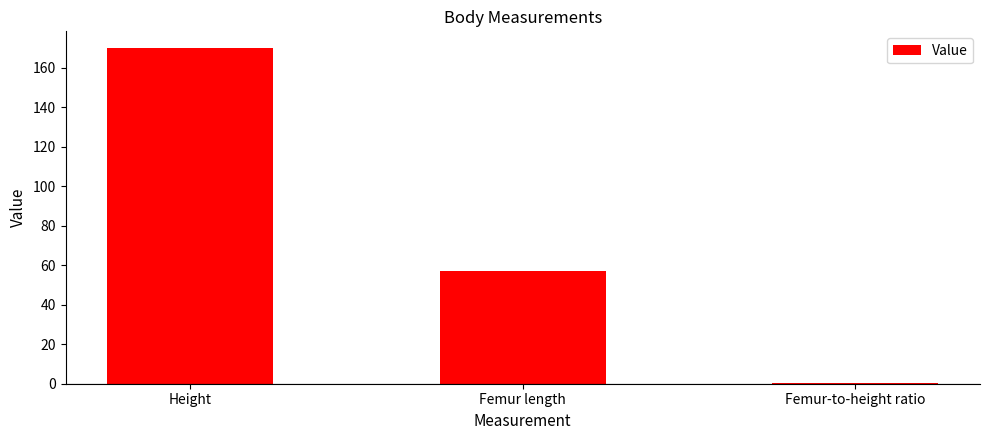

Reading left to right, what are all the values shown in this chart?

Height=170.0	Femur length=57.0	Femur-to-height ratio=0.3